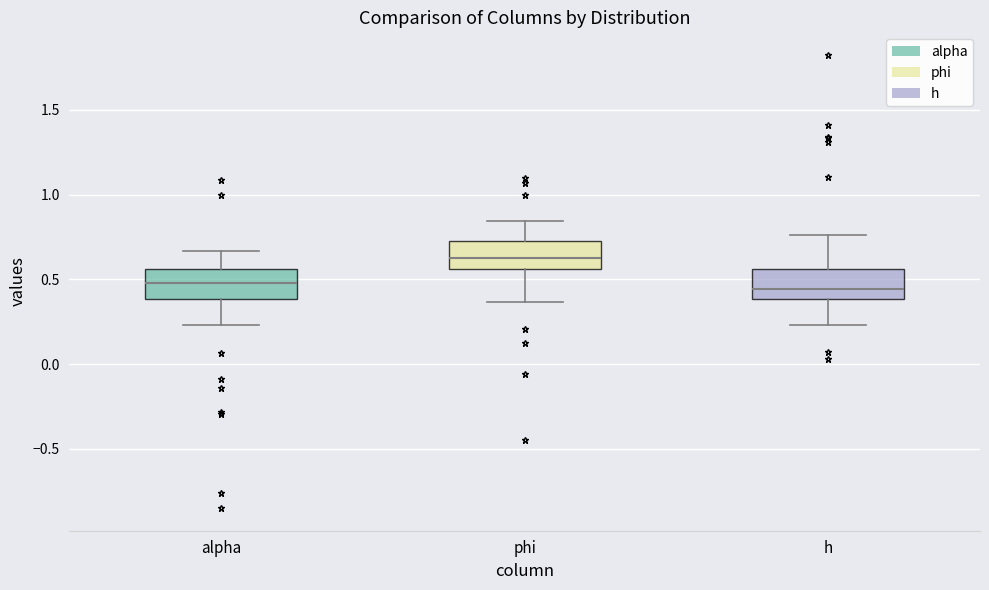

Where does the median line of the box for phi sit on the y-axis? The values are not printed on the chart, so give them approximately, as read against the axis.

0.65